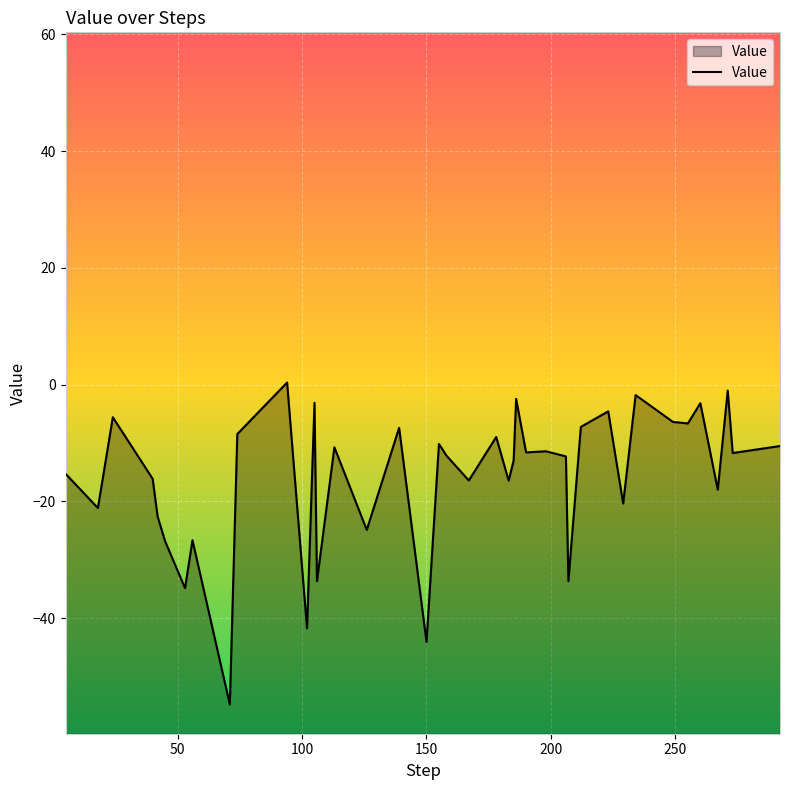

What is the difference between the maximum and minimum values?

55.2